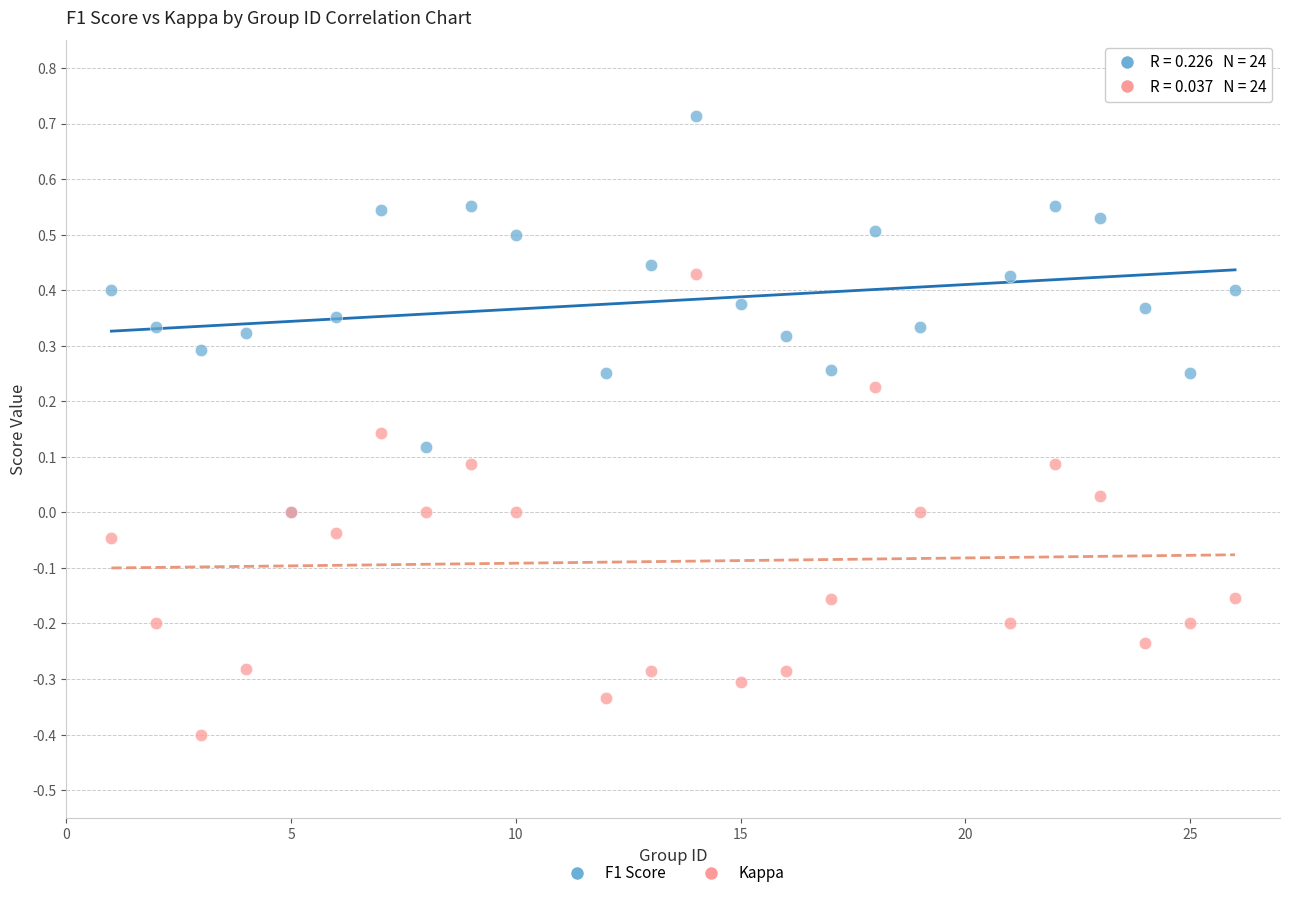

Which series reaches the maximum Y coordinate?

F1 Score